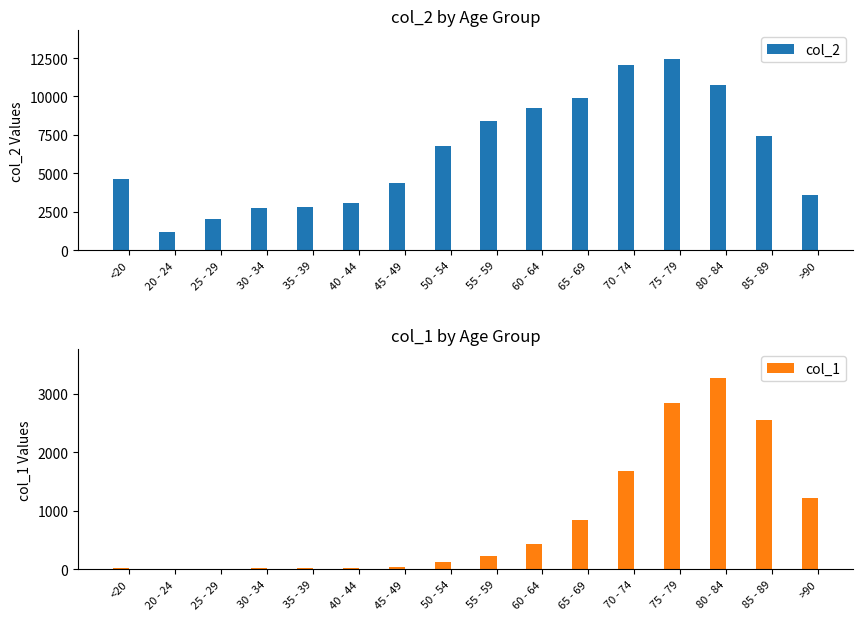

What is the label of the 1st bar from the left?

<20